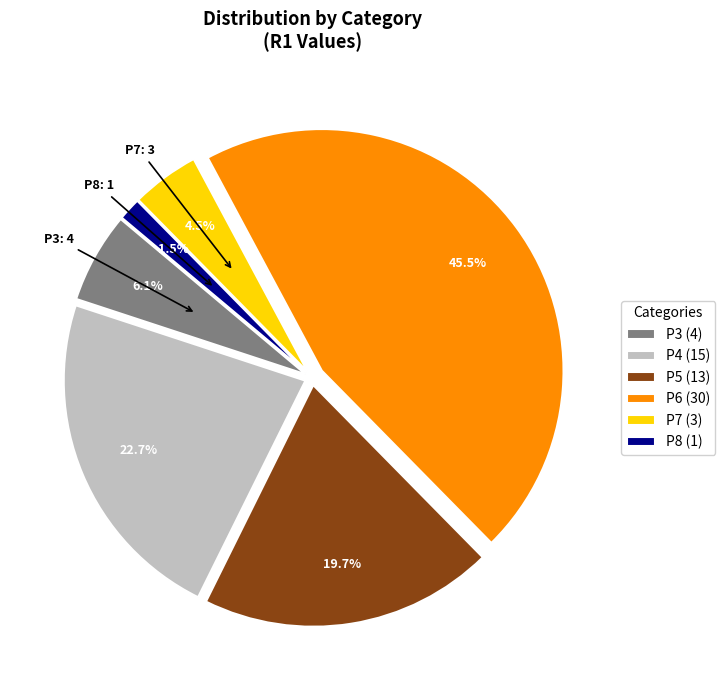

Between P4 (15) and P8 (1), which is larger?

P4 (15)